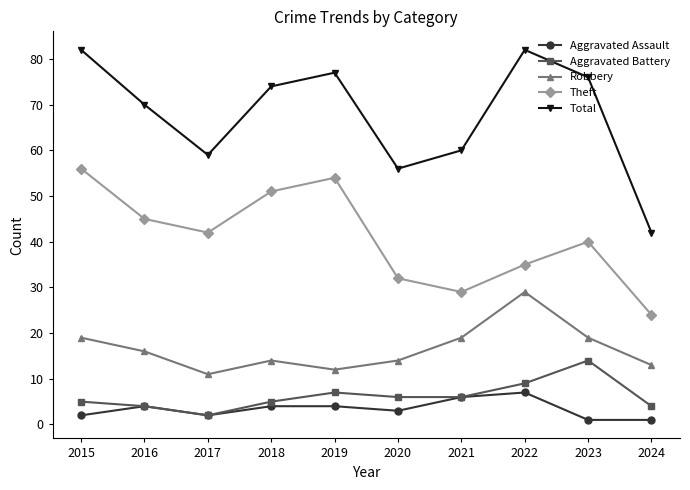

True or false: Robbery has more than 2 interior local peaks.

False